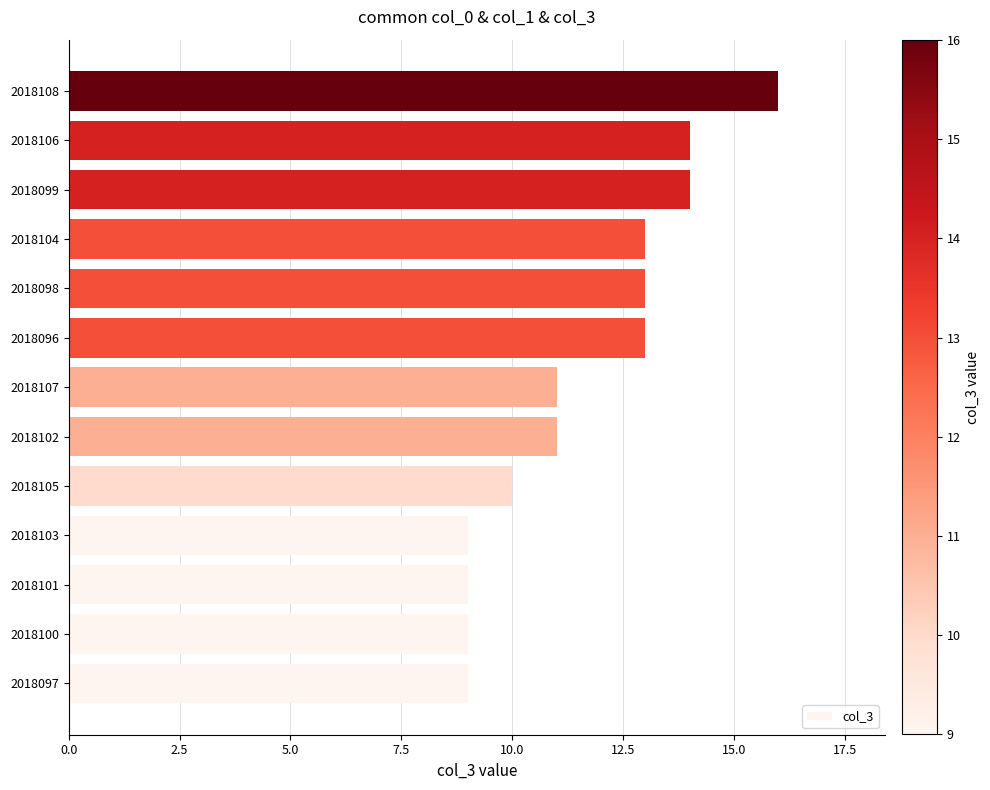

What is the sum of the values at 2018096 and 2018099?

27